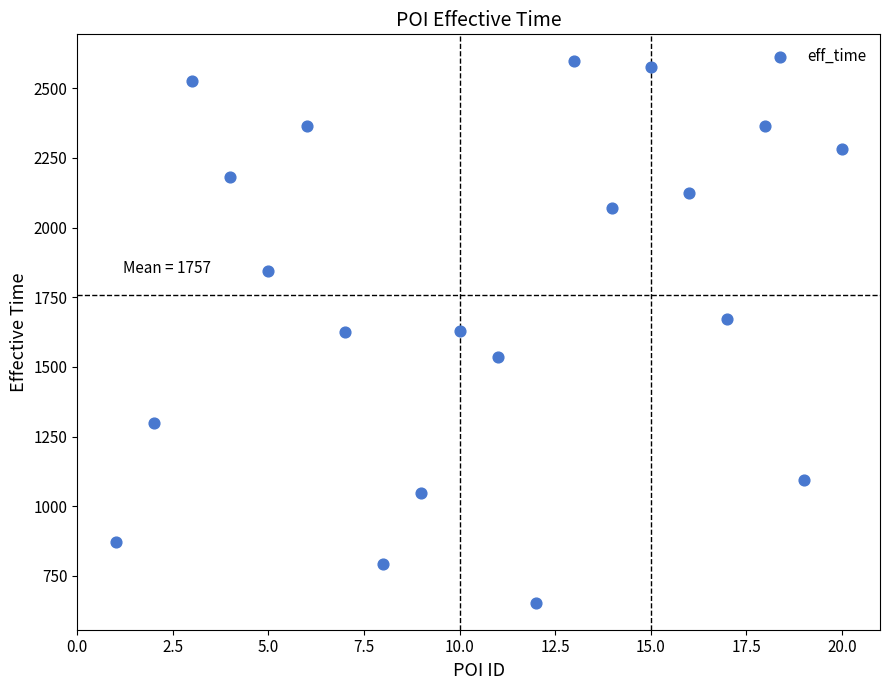

What is the range of Y values (max minus min)?

1942